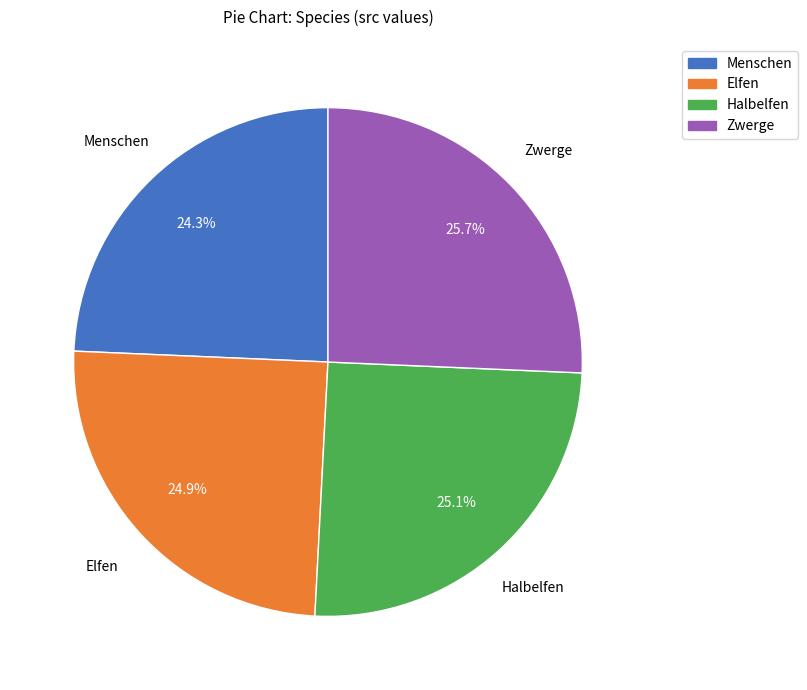

Is there any slice that represents more than half of the pie?

No